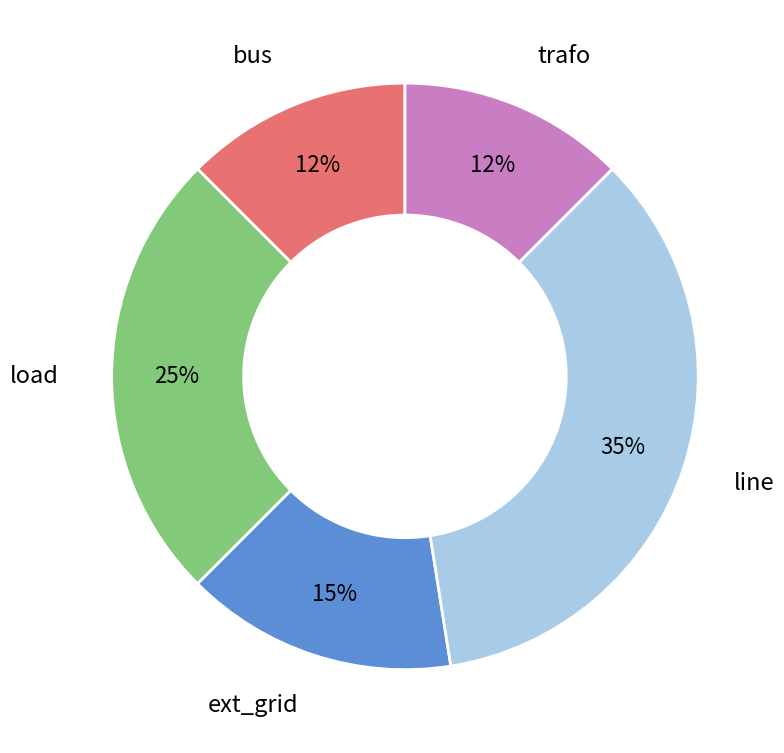

To the nearest percent, what is the average slice percentage?

20%